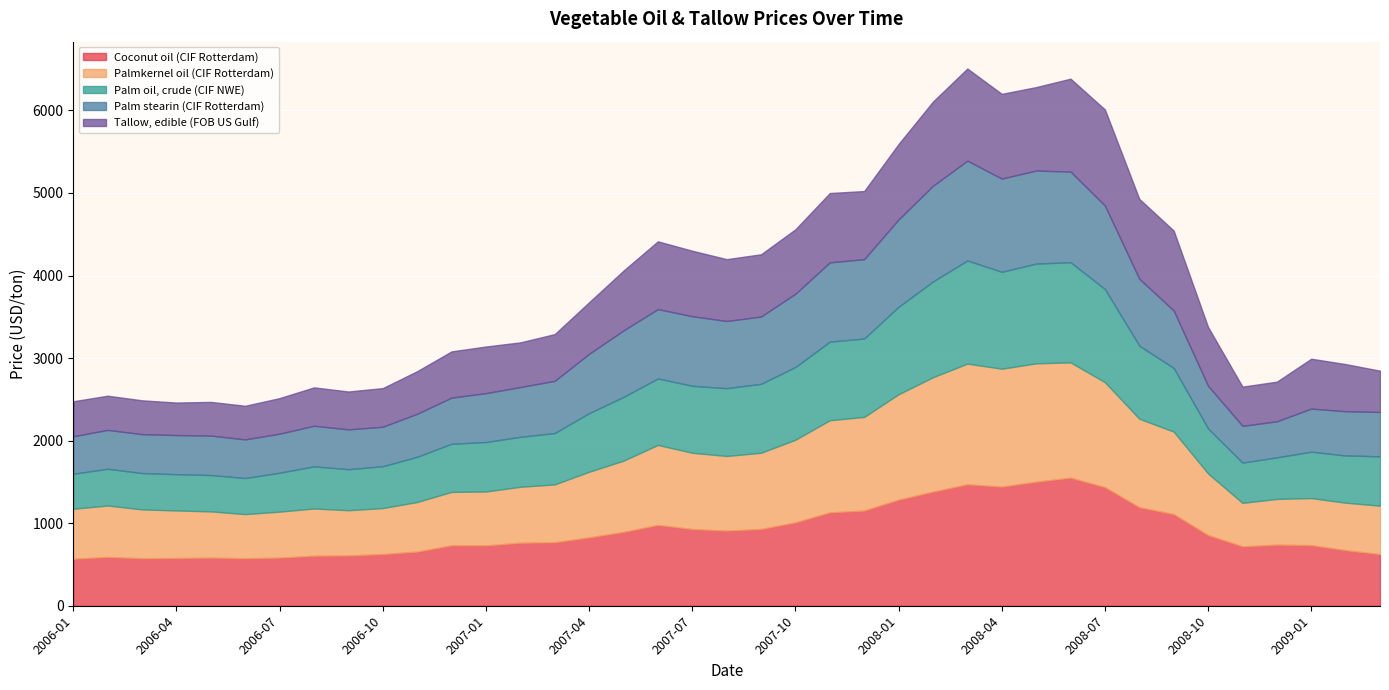

What is the difference between the maximum and minimum values in the Coconut oil (CIF Rotterdam) series?

982